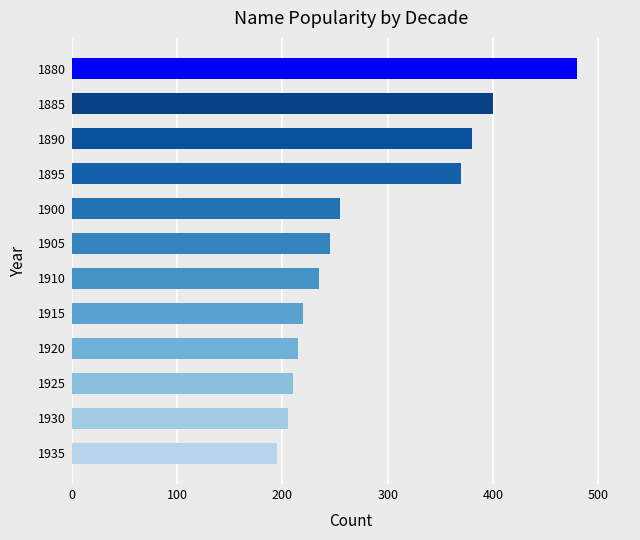

Rank the categories by value from highest to lowest.

1880, 1885, 1890, 1895, 1900, 1905, 1910, 1915, 1920, 1925, 1930, 1935